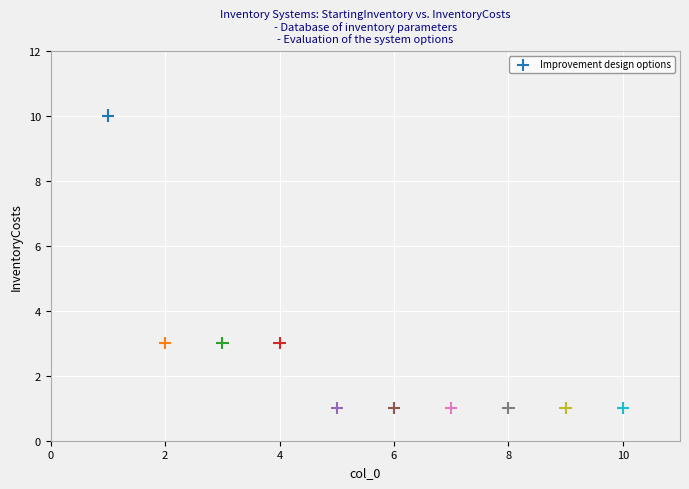

What is the range of Y values (max minus min)?

9